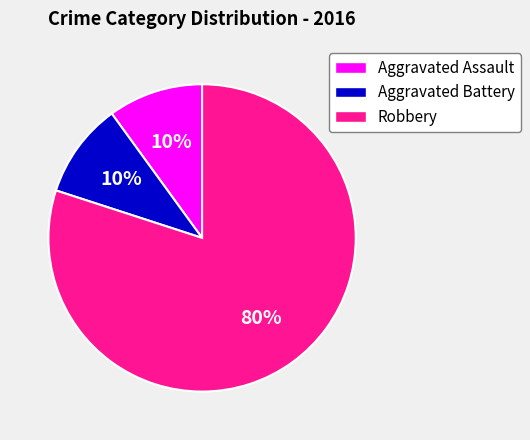

Is it true that Aggravated Battery is 10% of the pie?

True